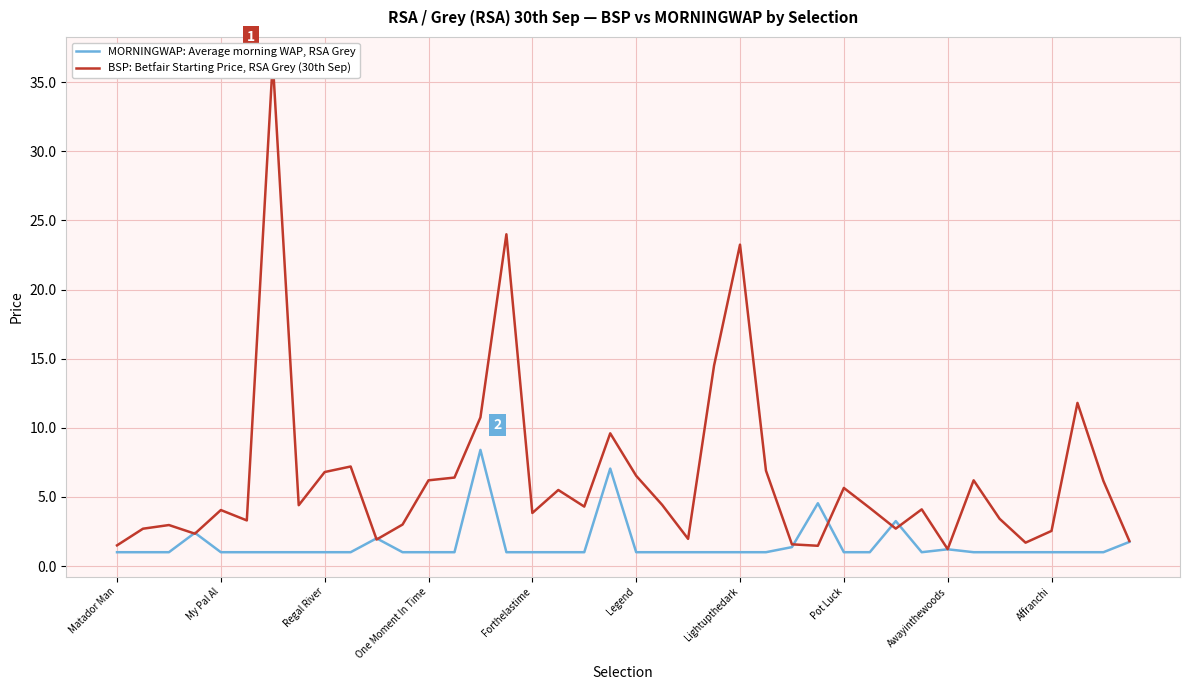

In MORNINGWAP: Average morning WAP, RSA Grey, how many points are lower than both neighbors (excluding endpoints)?

1